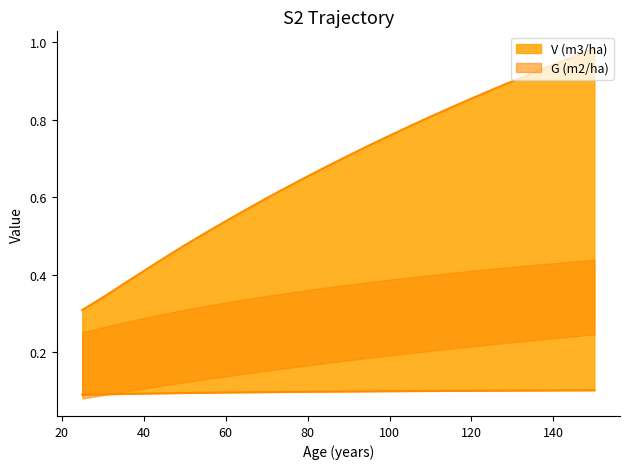

Which category has the highest value across all series?

150